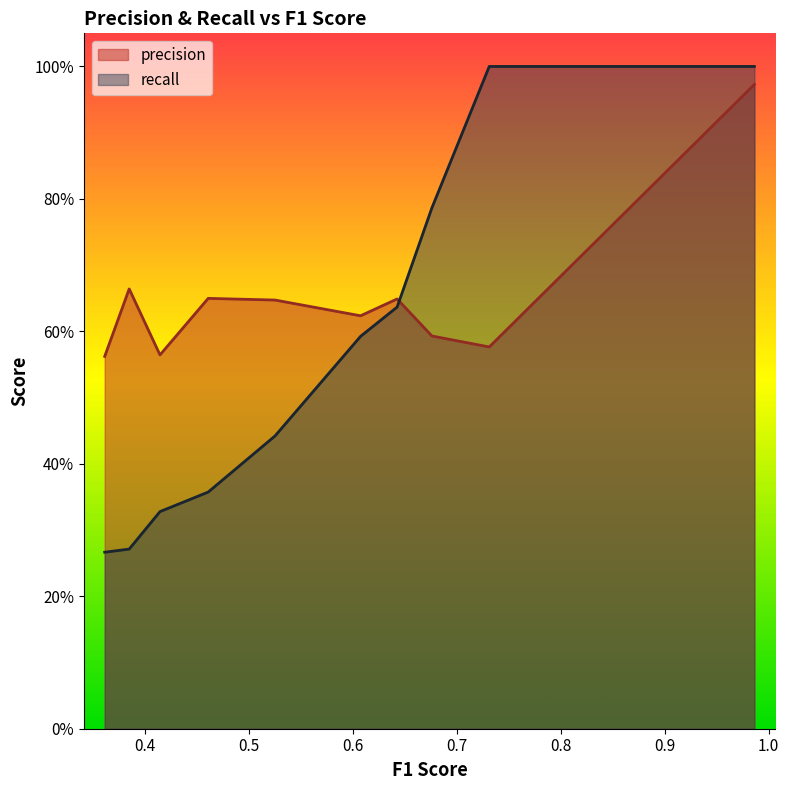

What is the difference between the recall values at 0.525372634399598 and 0.607573896075738?

0.2